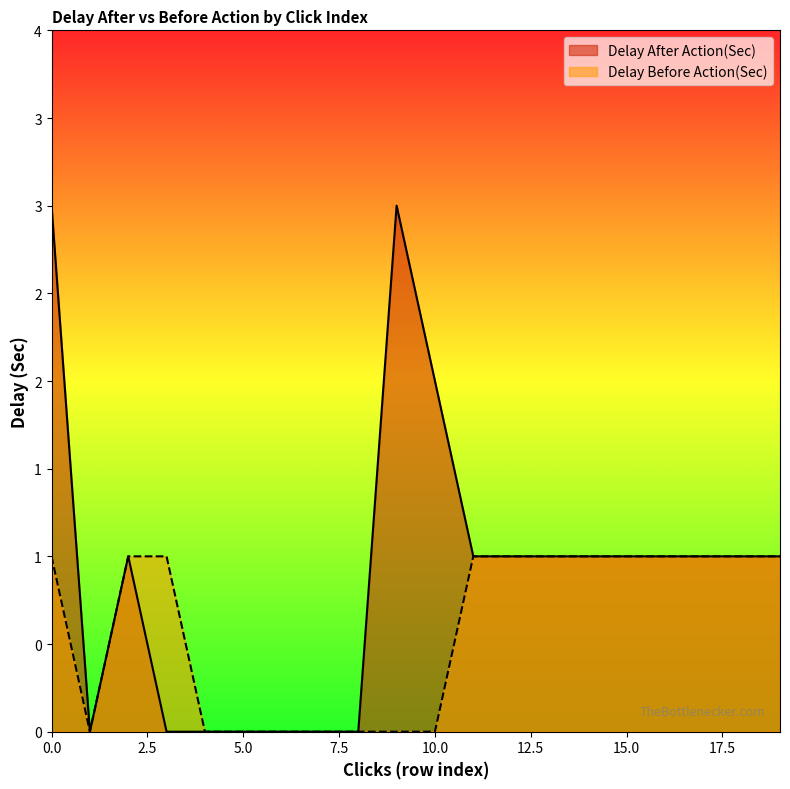

Between 0 and 3, which series saw the biggest shift?

Delay After Action(Sec)